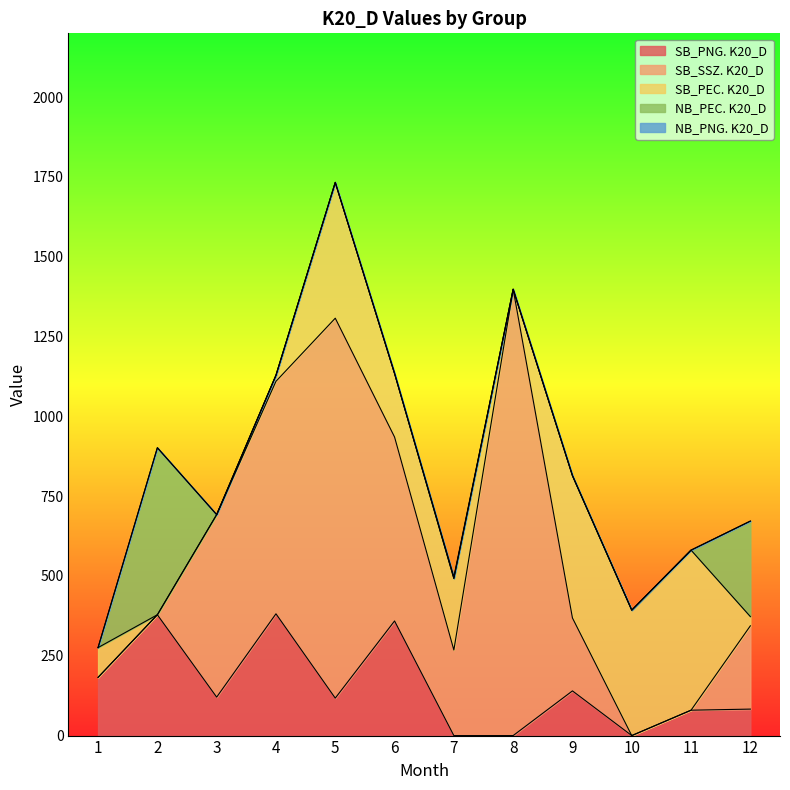

The value of SB_PNG. K20_D at 2 is 378.5. True or false?

True